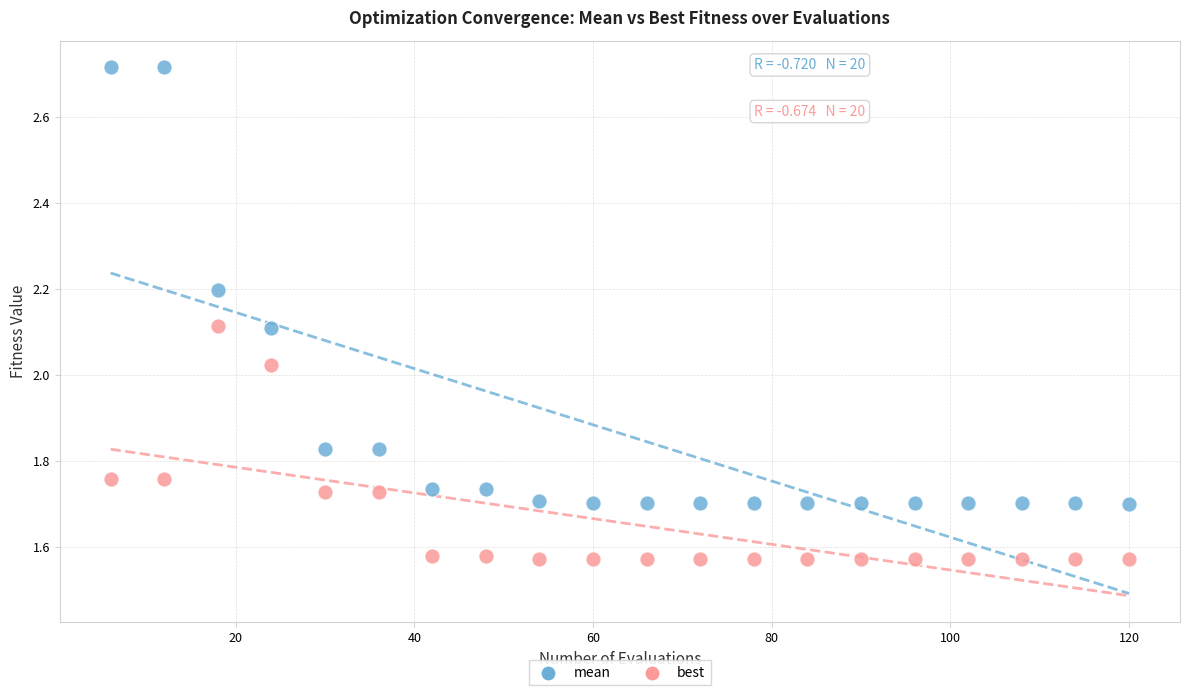

Which series contains the highest Y value?

mean